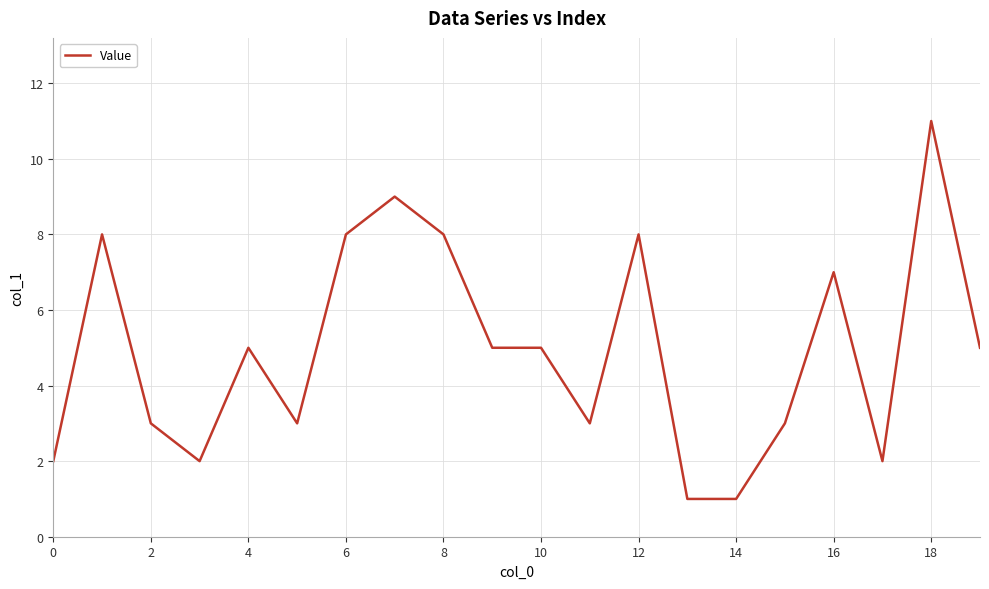

Reading right to left, what are all the values shown in this chart?

5	11	2	7	3	1	1	8	3	5	5	8	9	8	3	5	2	3	8	2